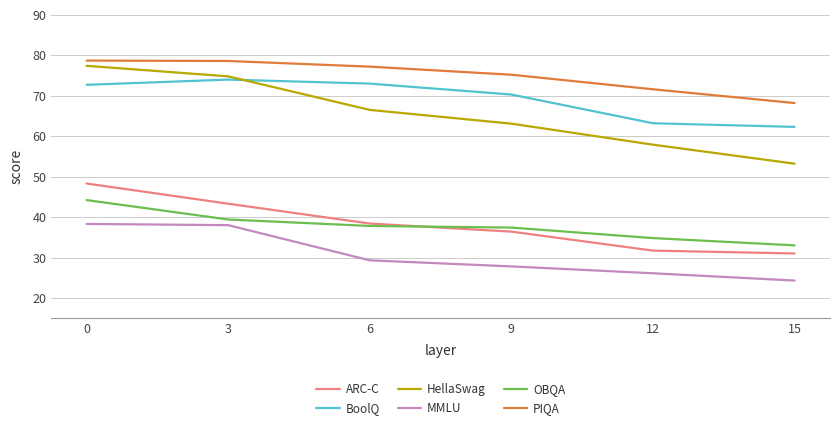

Which series has the largest total across all categories?

PIQA